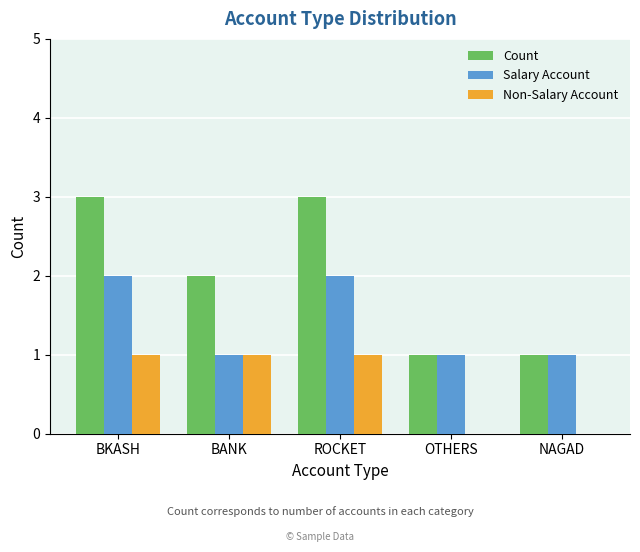

Is the value of Salary Account at ROCKET greater than the value of Non-Salary Account at NAGAD?

Yes